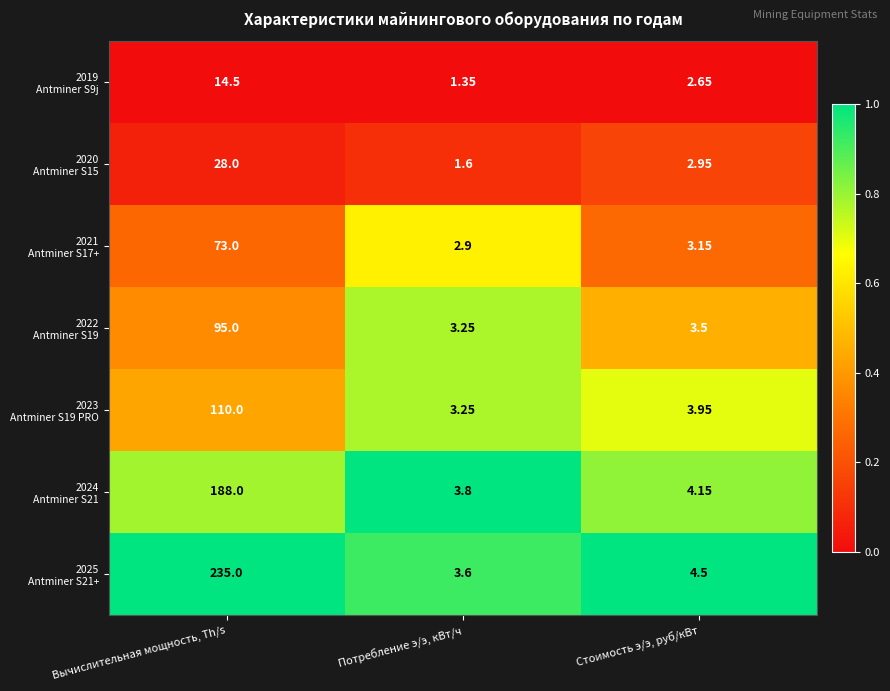

Which label corresponds to the largest value in the chart?

Вычислительная мощность, Th/s